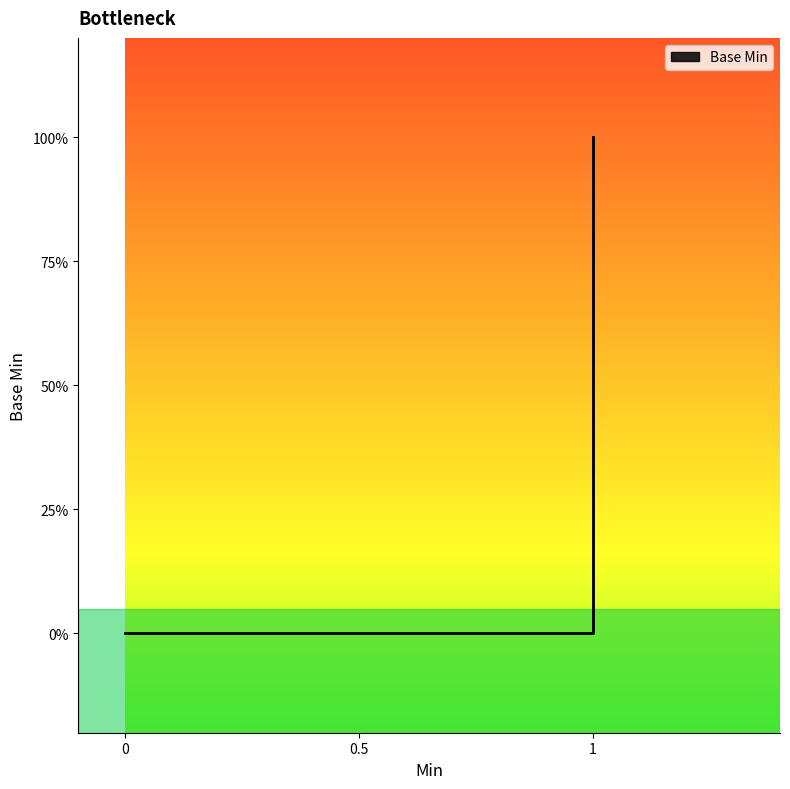

How many values are between 0 and 1?

6